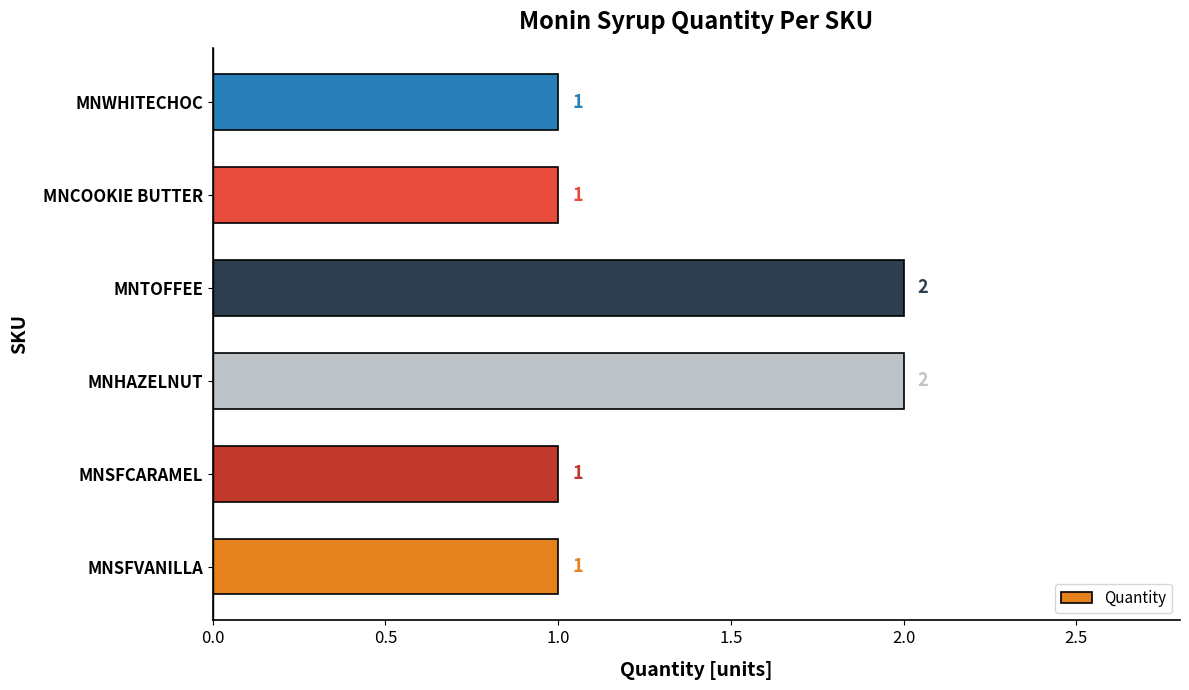

How many series are shown in this chart?

1